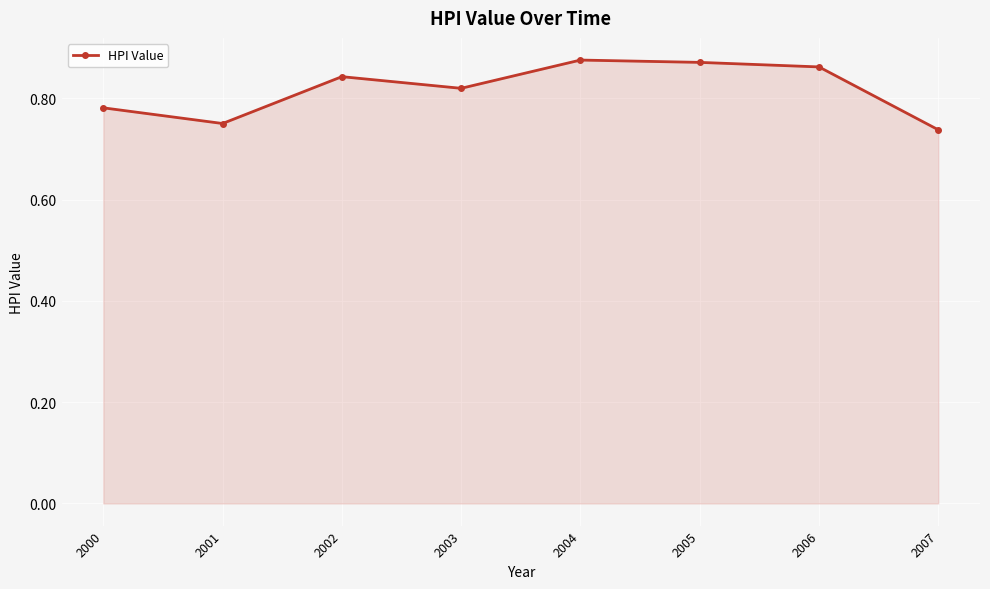

The chart shows a value of 0.3 at 2002. True or false?

False